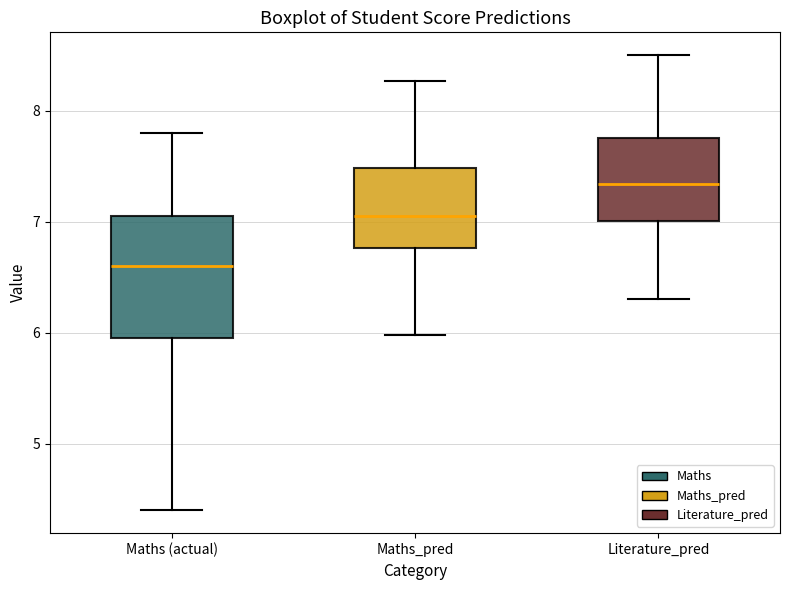

Comparing the boxes themselves (not the whiskers), which one is the tallest?

Maths (actual)